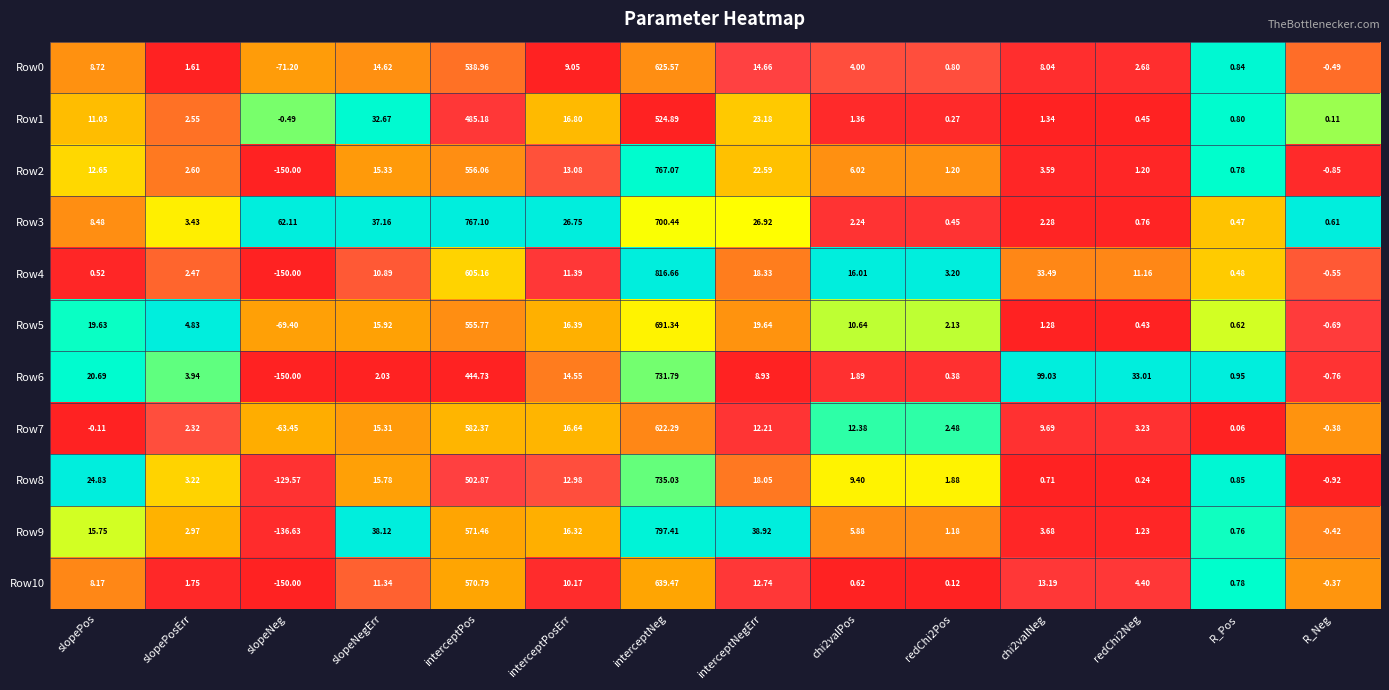

At which label is Row1 closest to 262?

interceptPos